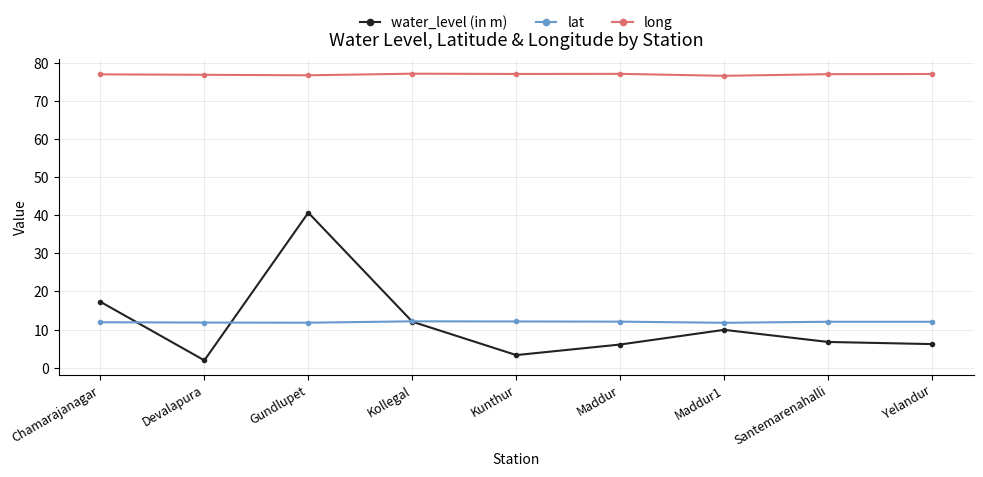

Which series has the largest range (max minus min)?

water_level (in m)